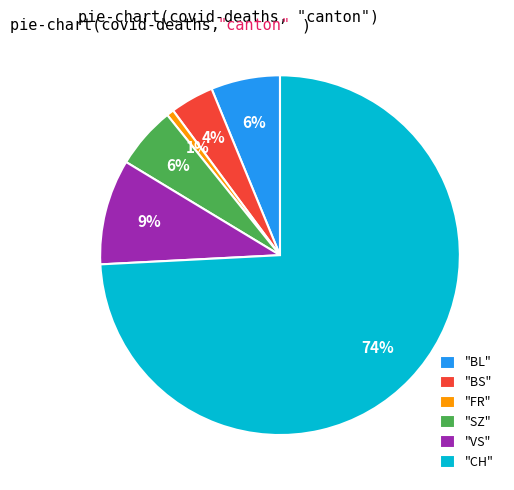

What percentage is the "VS" slice, to the nearest percent?

9%